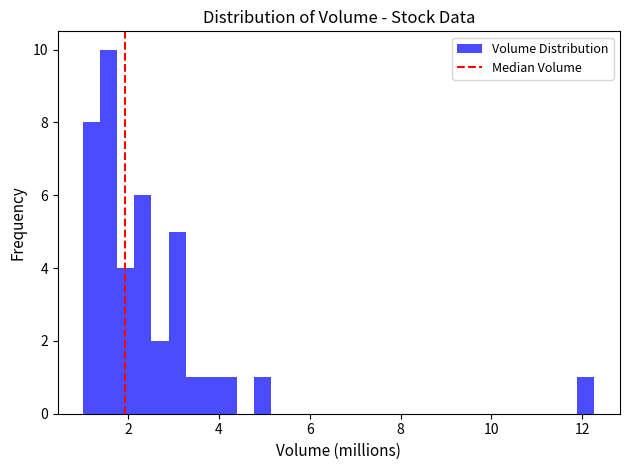

Read against the x-axis, roughly where is the centre of the tallest bar?

1.6